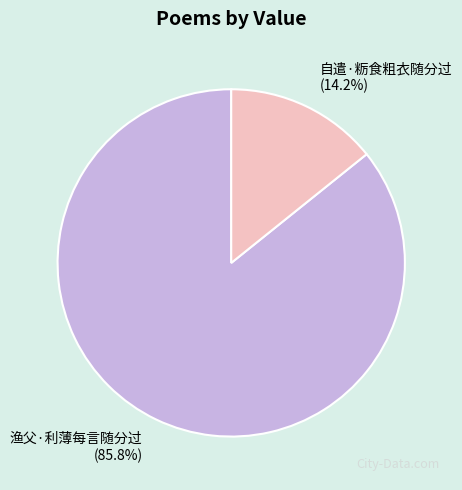

How many segments does this pie chart have?

2